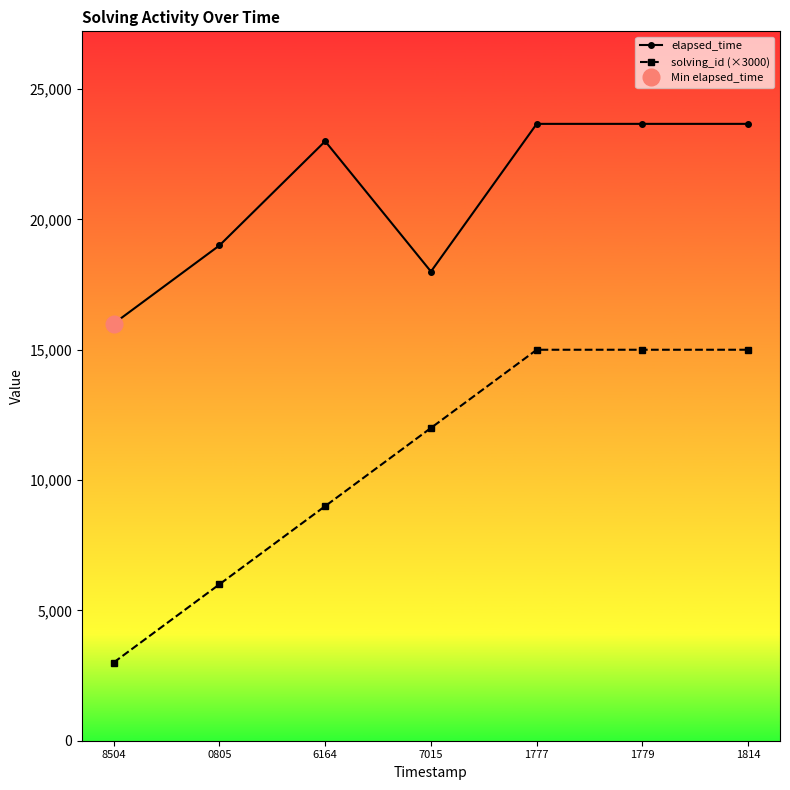

What is the maximum value shown in the chart?

23666